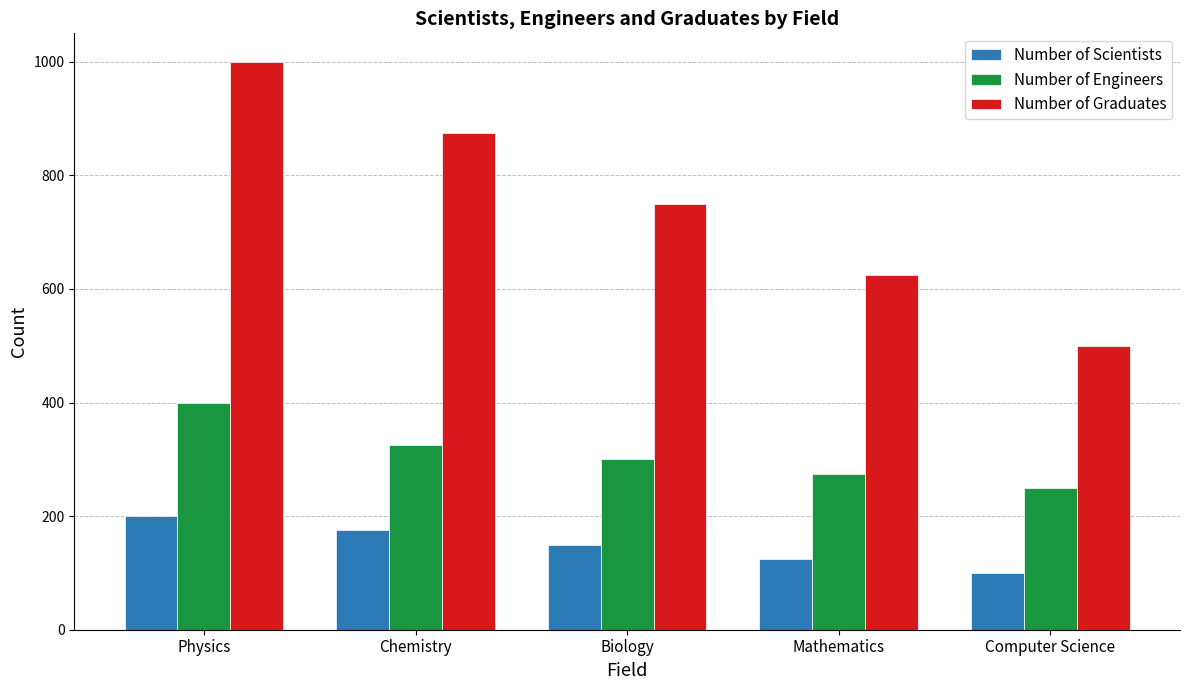

Which category has the highest value in the Number of Scientists series?

Physics